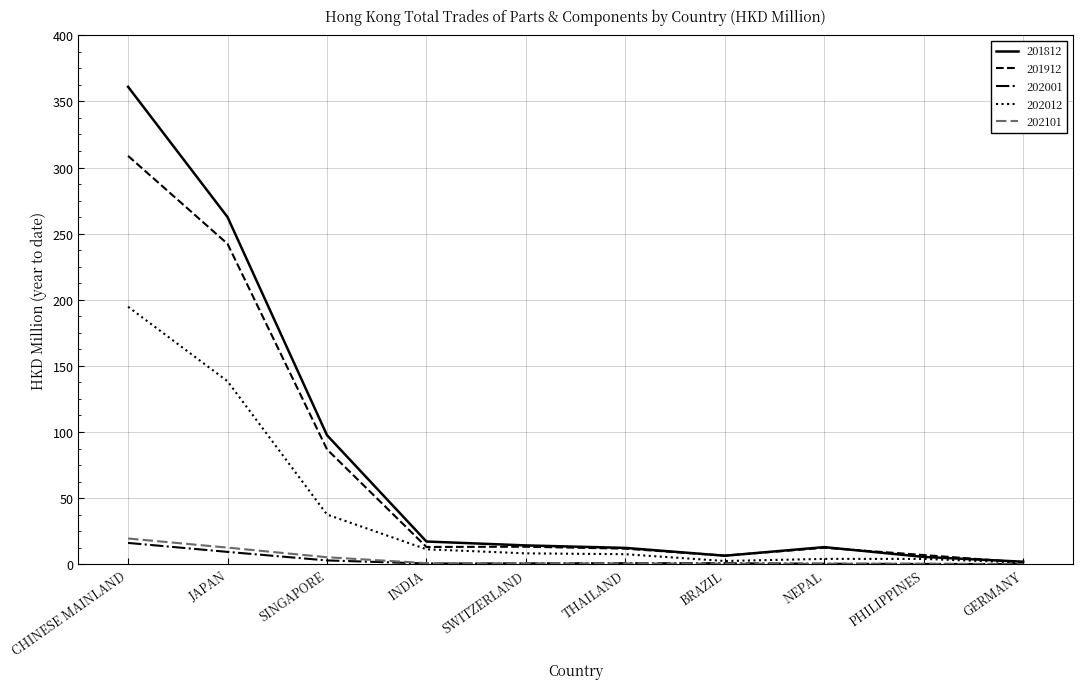

The 201912 series shows 86.9 at SINGAPORE. True or false?

True